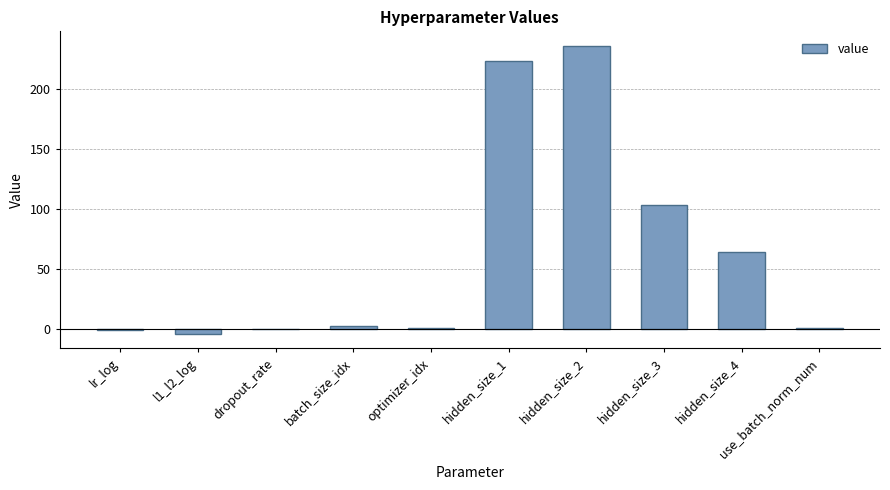

True or false: the data shows 3.0 at batch_size_idx.

True